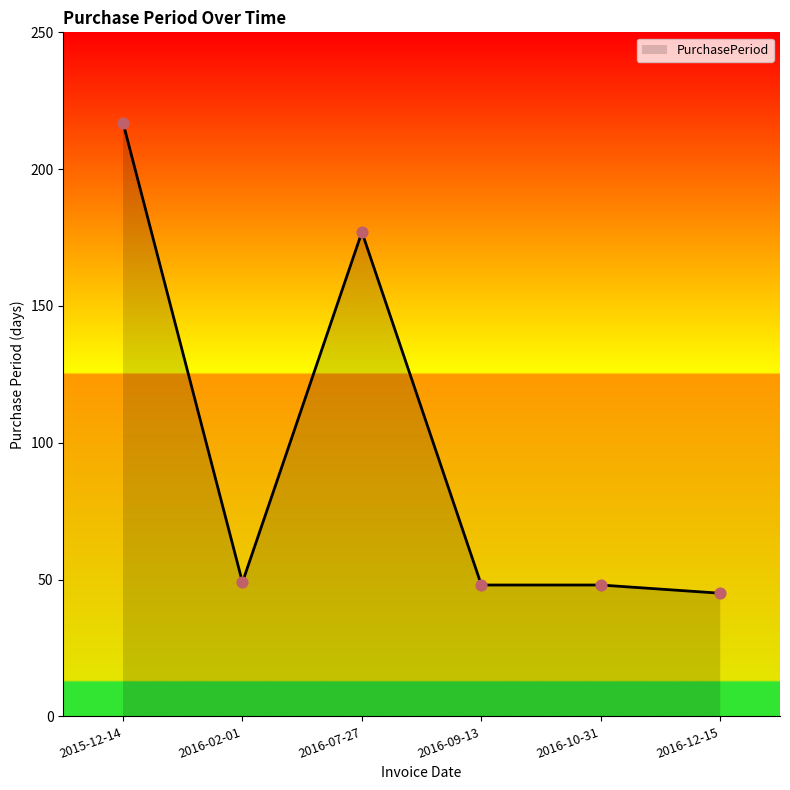

Approximately how many times larger is the value at 2016-02-01 compared to 2016-09-13?

1.0